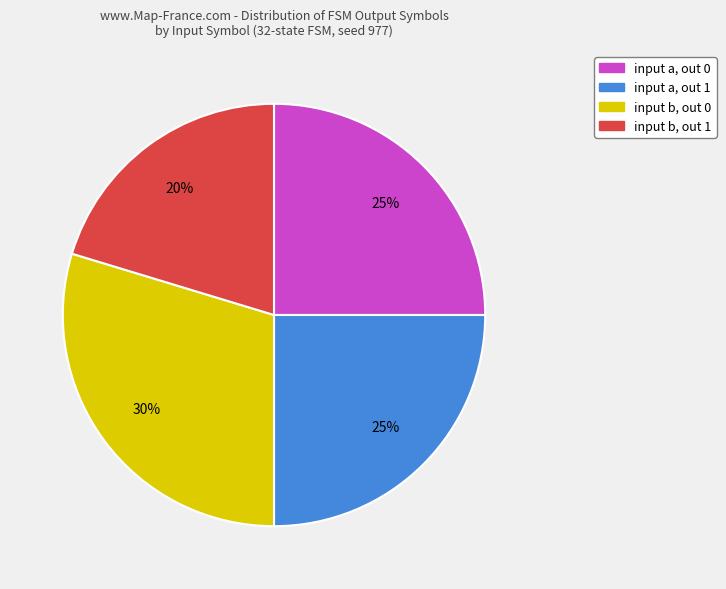

Does any single category account for the majority?

No